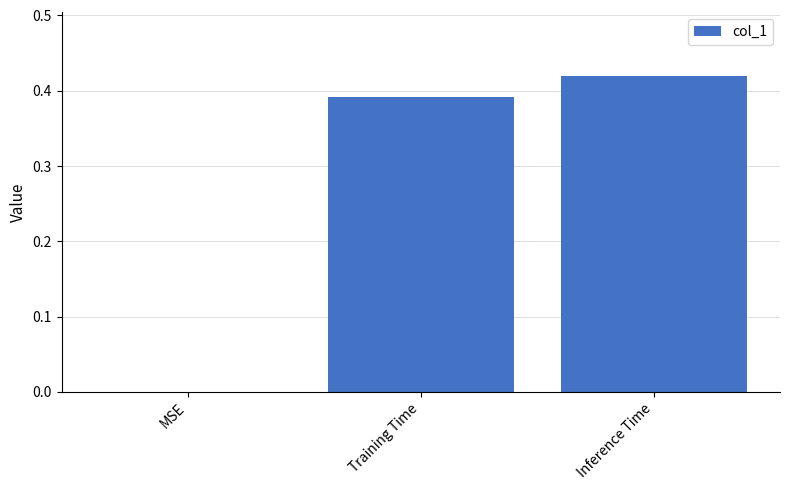

Are the bars grouped side by side (vs. stacked)?

No